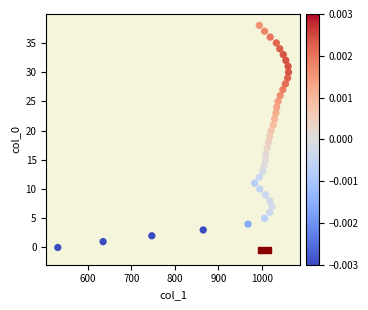

What is the range of Y values (max minus min)?

38